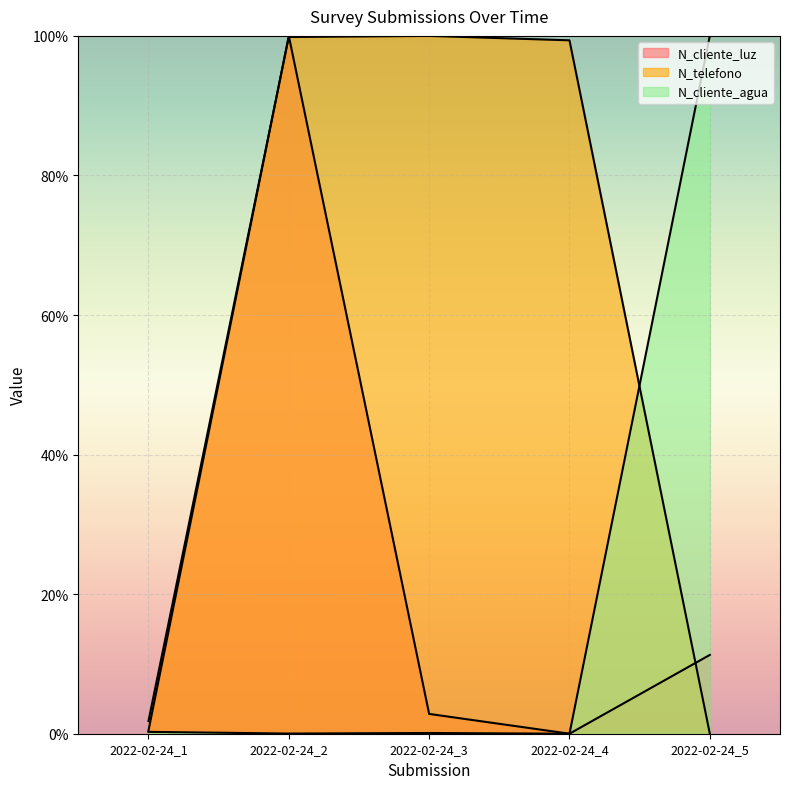

What is the total value across all series at 2022-02-24_3?

102.9